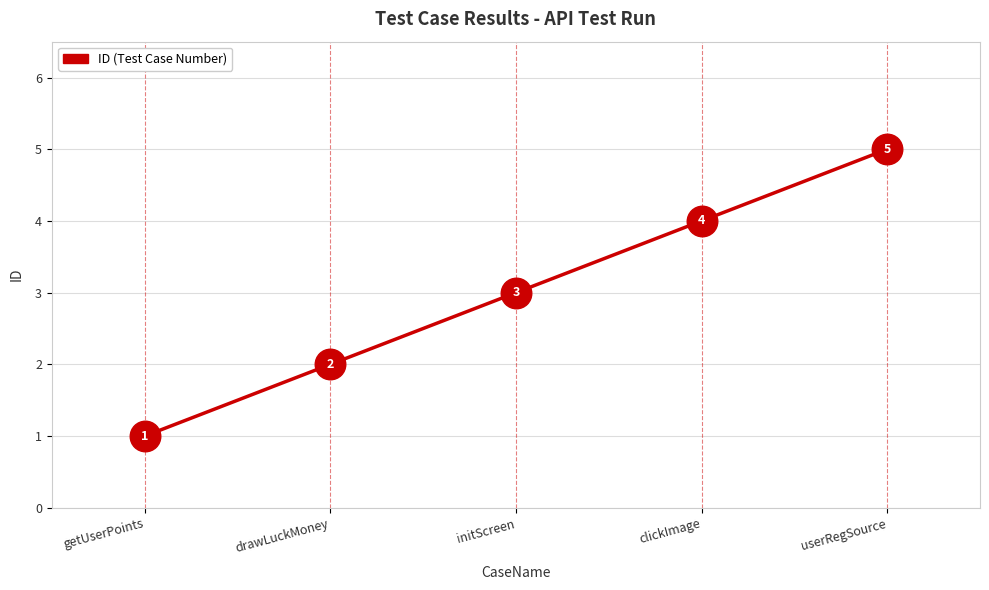

The value at drawLuckMoney is 3. True or false?

False